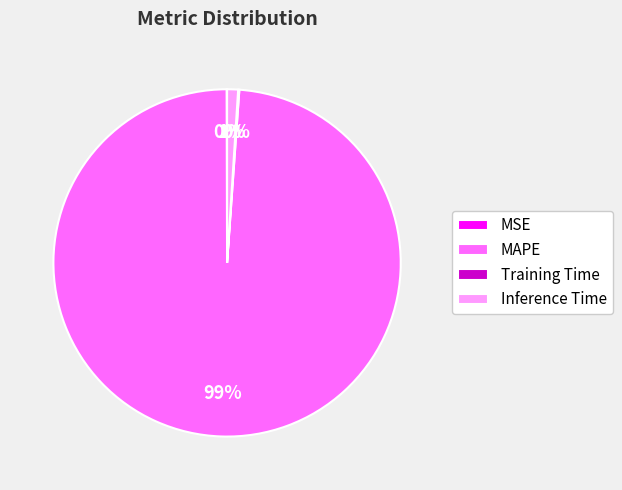

Which slice is the largest?

MAPE